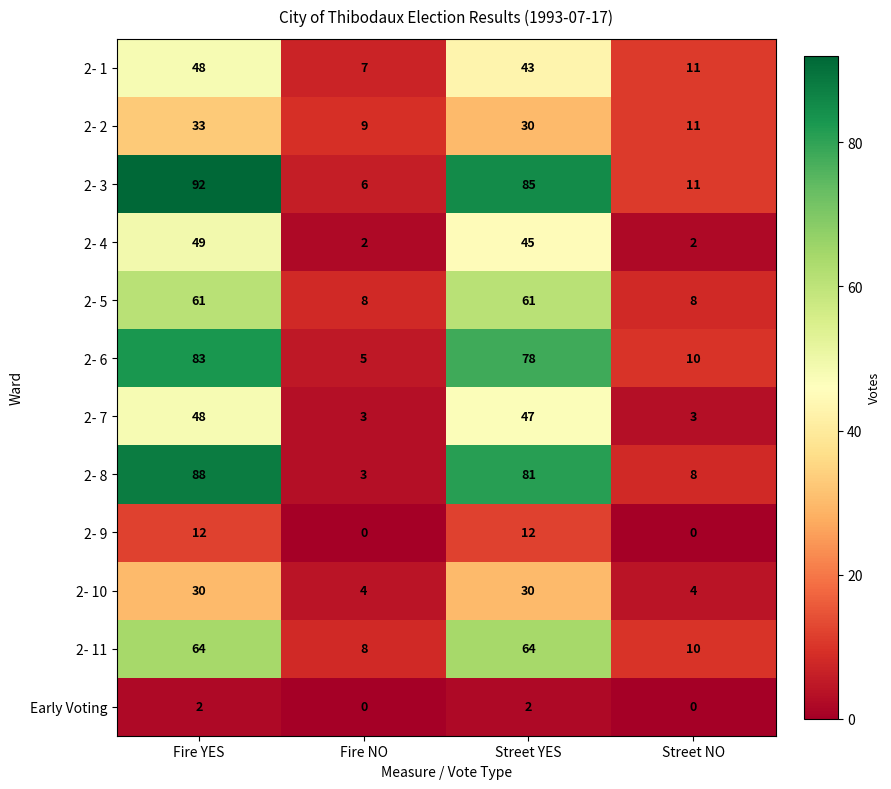

What is the average value of the 2- 10 series?

17